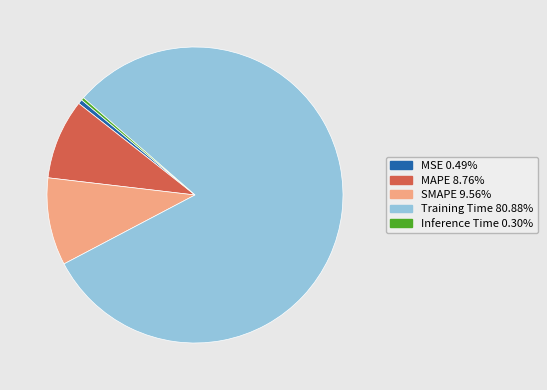

Is there a majority slice in this chart?

Yes